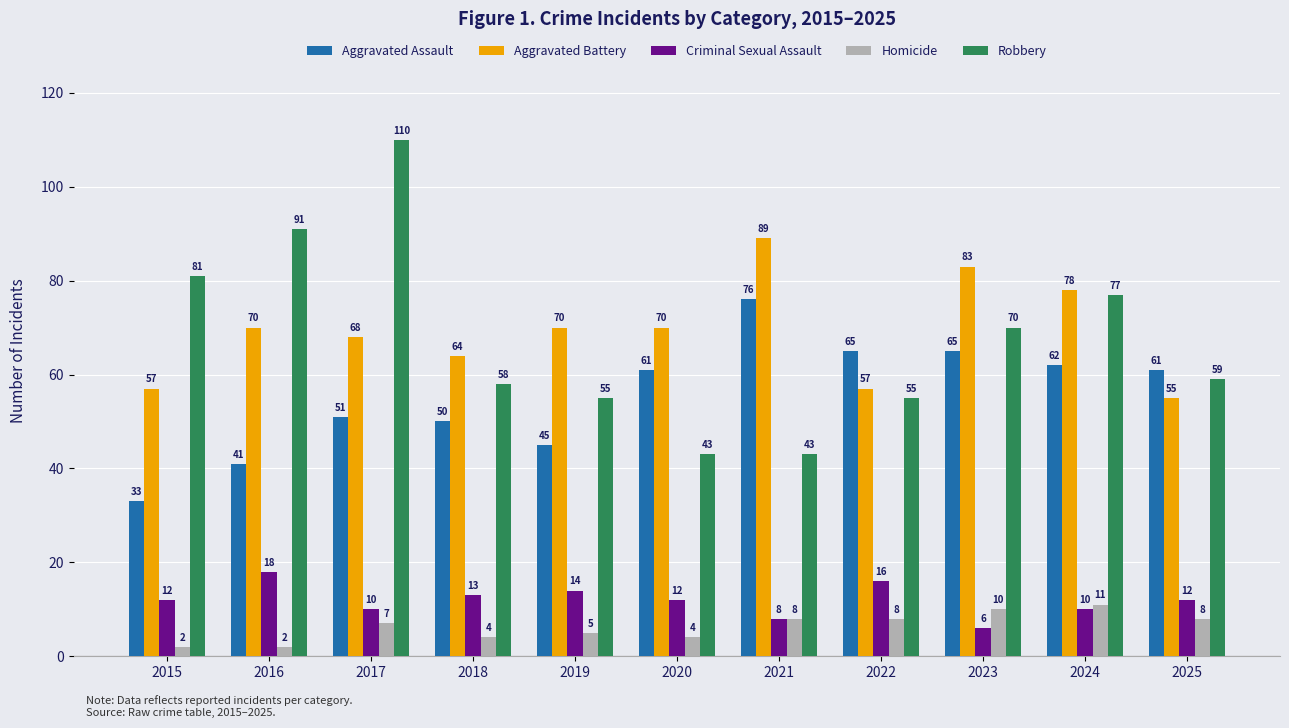

At which category is the sum across all series the highest?

2017